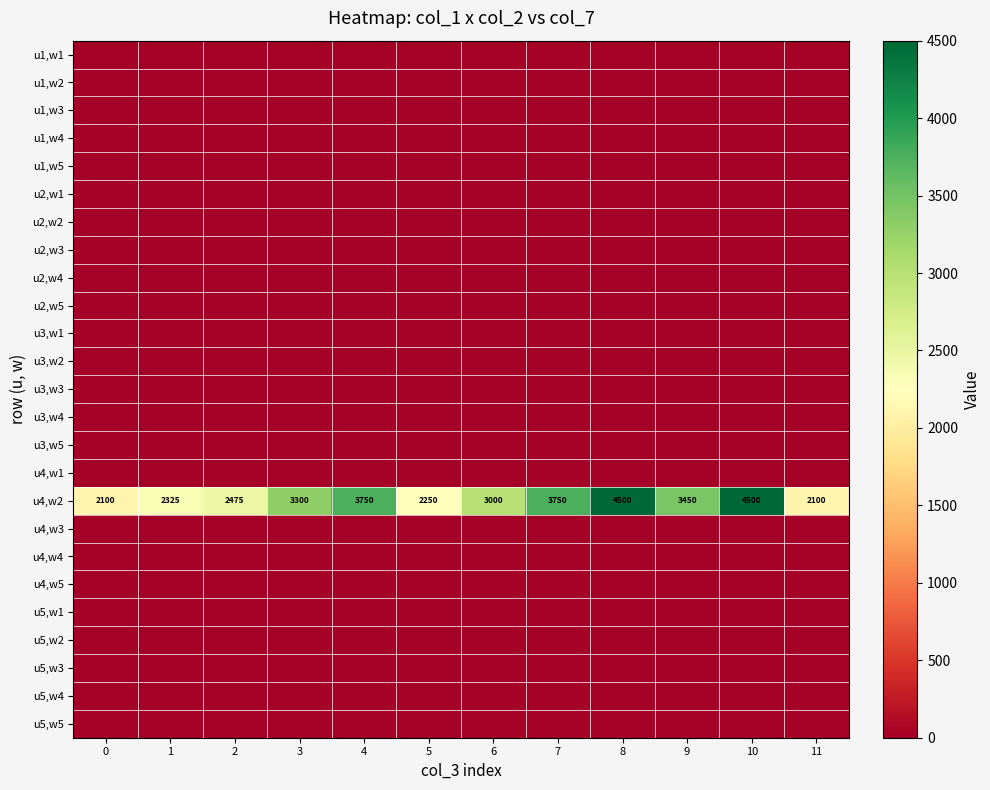

At which category is the sum across all series the highest?

8